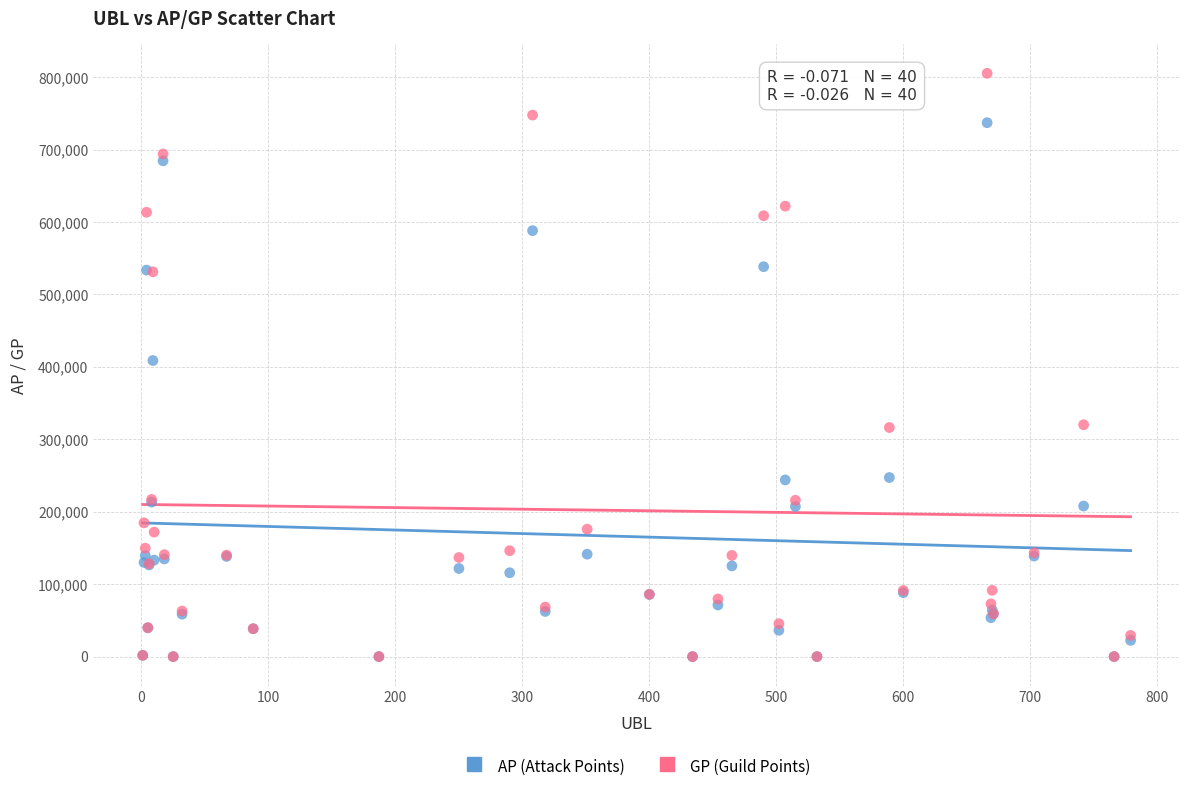

What are all the series names shown in the legend?

AP (Attack Points), GP (Guild Points)